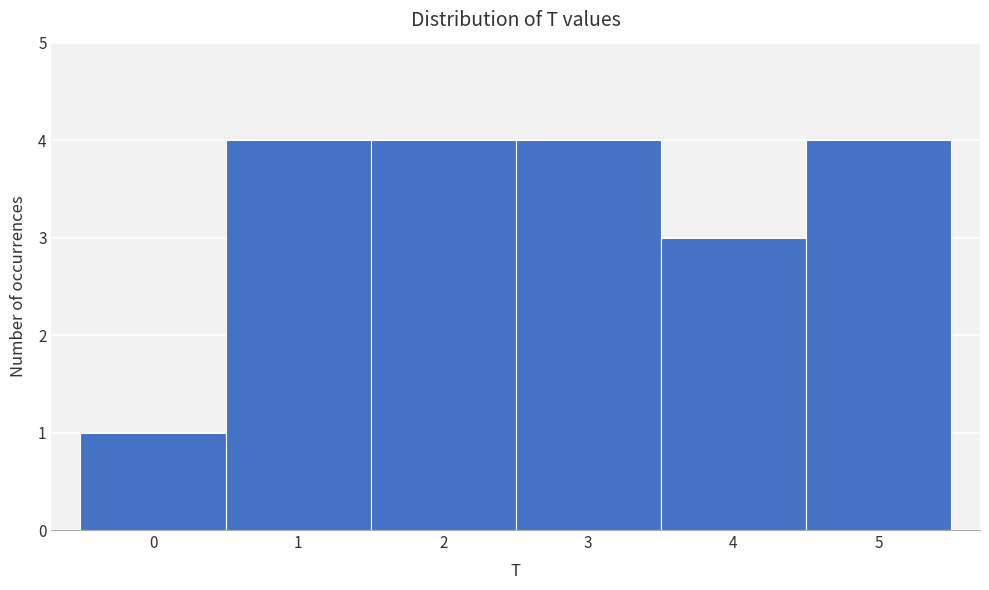

Reading left to right, list all the values displayed in this chart.

1	4	4	4	3	4